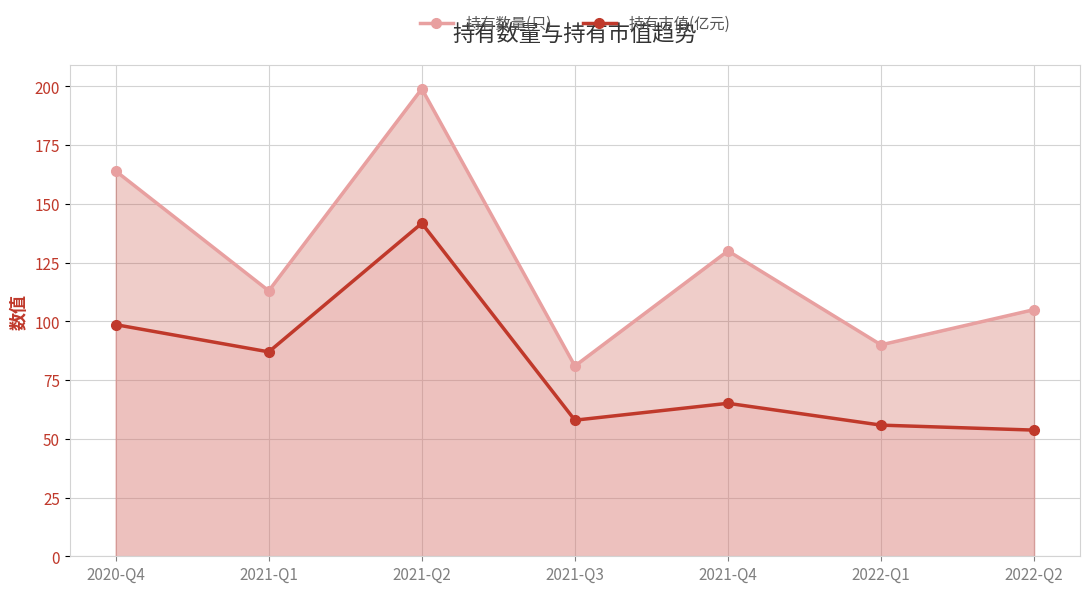

Read the 持有数量(只) value at 2021-Q1.

113.0